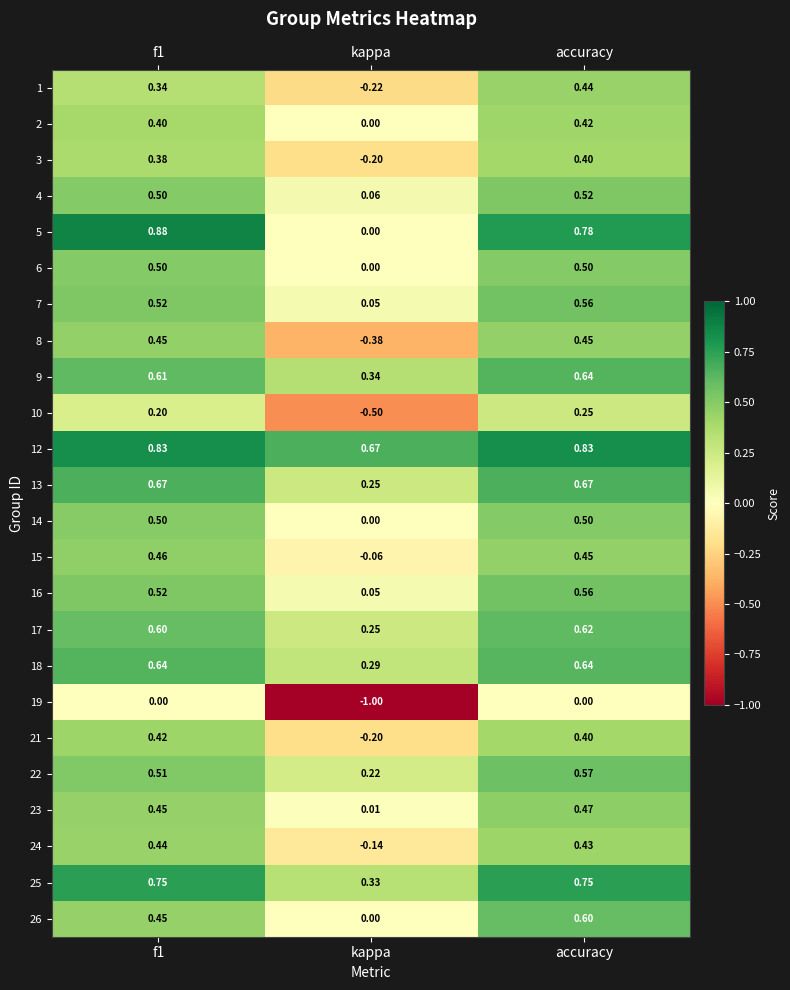

At which category is the sum across all series the highest?

accuracy